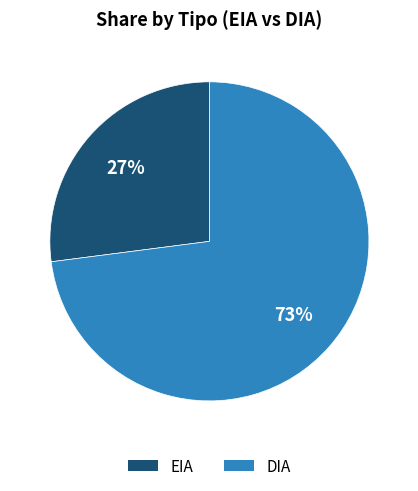

Which has a higher value, DIA or EIA?

DIA